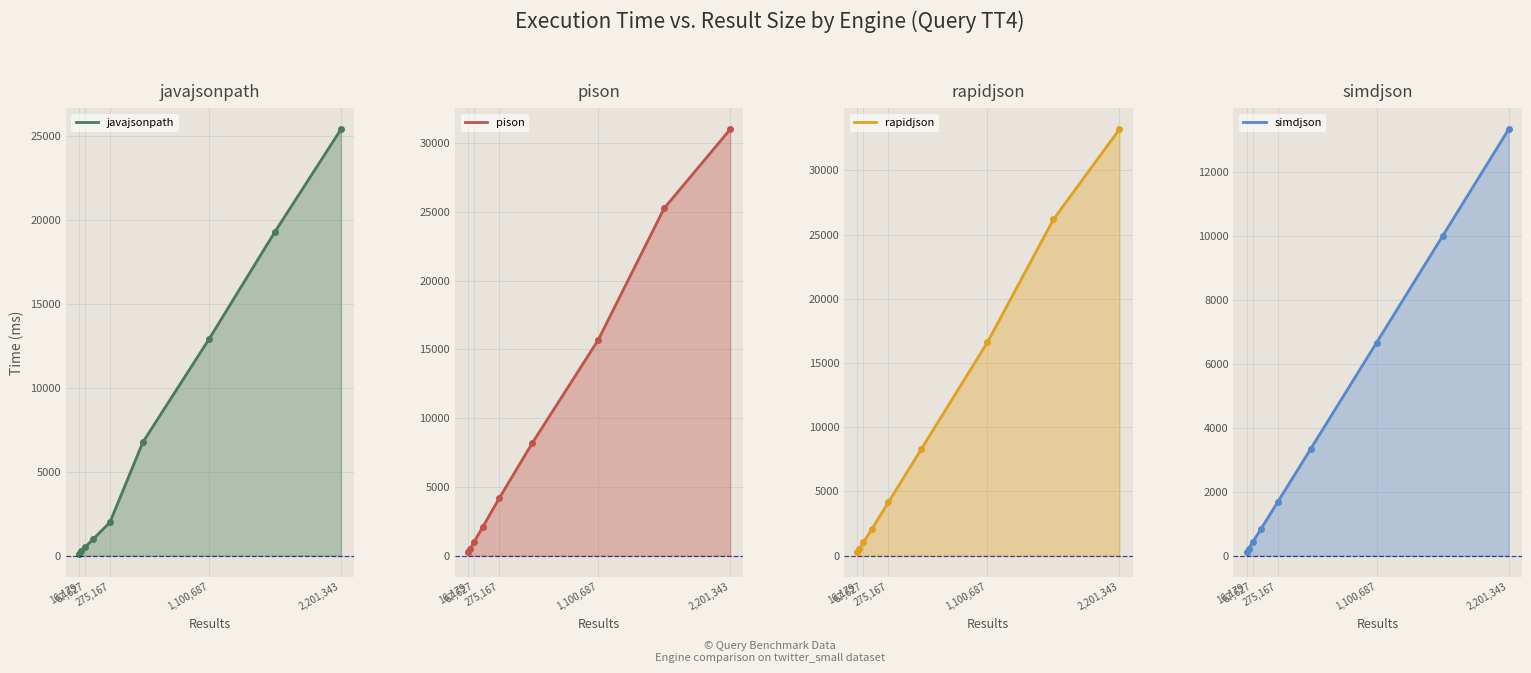

The value of javajsonpath at 550344 is 10932.6. True or false?

False